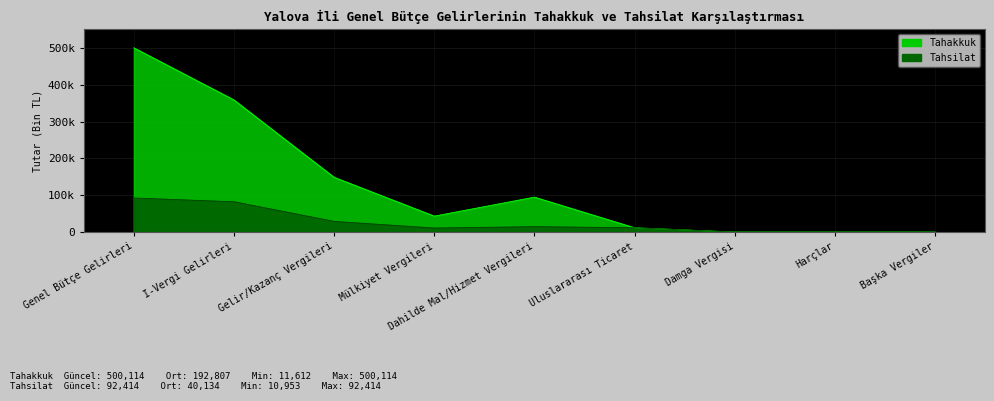

True or false: Tahsilat and Tahakkuk intersect in this chart.

False